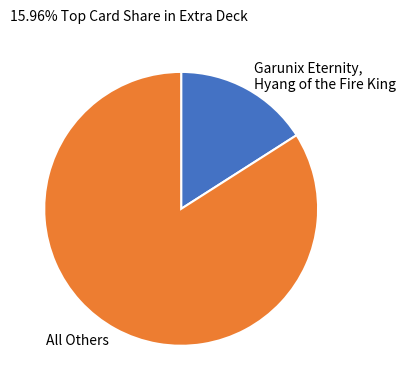

Is the sum of Garunix Eternity, Hyang of the Fire King and All Others greater than half?

Yes